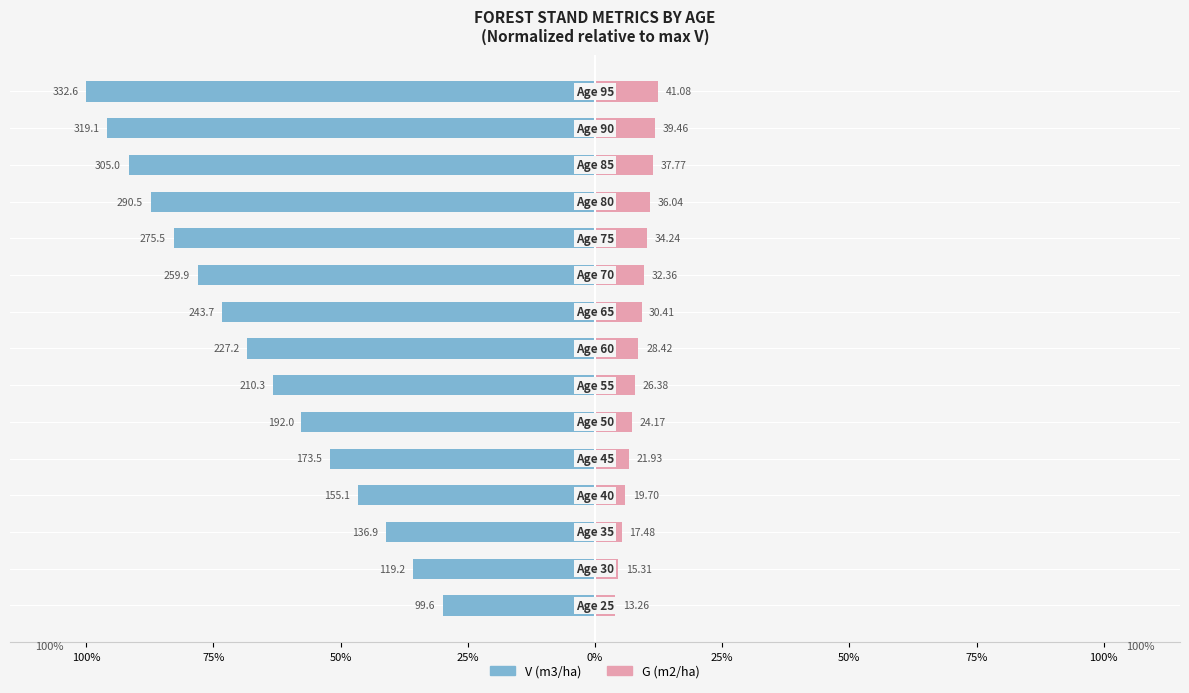

Reading right to left, list all the values displayed in this chart.

V (m3/ha): -100.0	-95.9	-91.7	-87.3	-82.8	-78.1	-73.3	-68.3	-63.2	-57.7	-52.2	-46.6	-41.2	-35.8	-29.9
G (m2/ha): 12.4	11.9	11.4	10.8	10.3	9.7	9.1	8.5	7.9	7.3	6.6	5.9	5.3	4.6	4.0